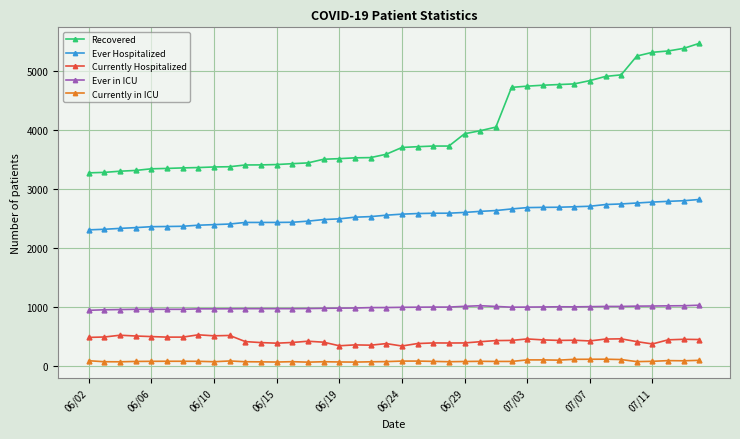

What is the sum of all Ever in ICU values?

39440